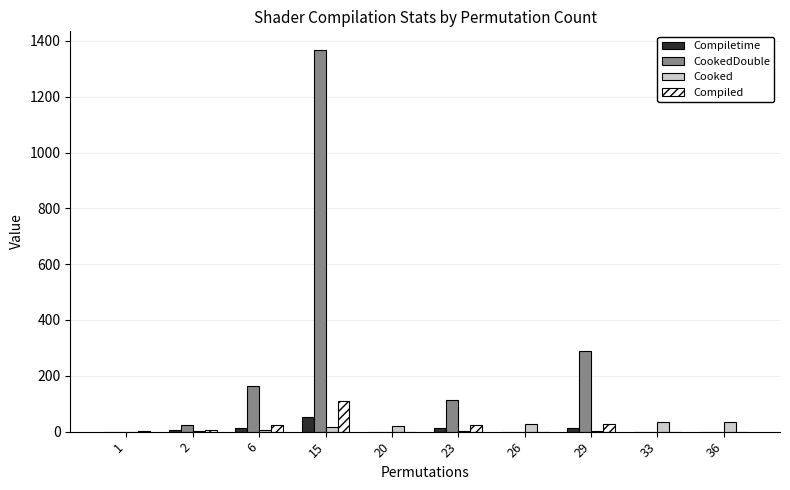

How many data points does each series have?

10